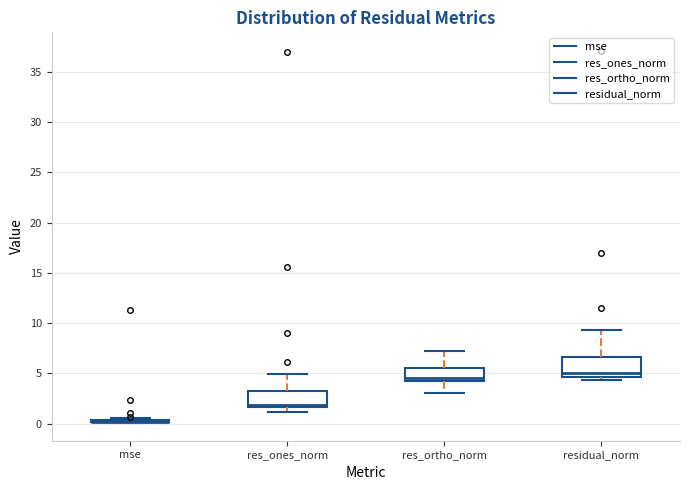

Reading left to right, read every box against the y-axis: the position of its median line, the range the box covers, and the ends of its whiskers. The values are not printed on the chart, so give them approximately, as read against the axis.

mse: box collapsed to a line at 0.0, whiskers 0.0 to 0.5
res_ones_norm: median 2.0, box 1.5 to 3.5, whiskers 1.0 to 5.0
res_ortho_norm: median 4.5 (just above the box's lower edge), box 4.5 to 5.5, whiskers 3.0 to 7.5
residual_norm: median 5.0, box 4.5 to 6.5, whiskers 4.5 (just below the box's lower edge) to 9.5